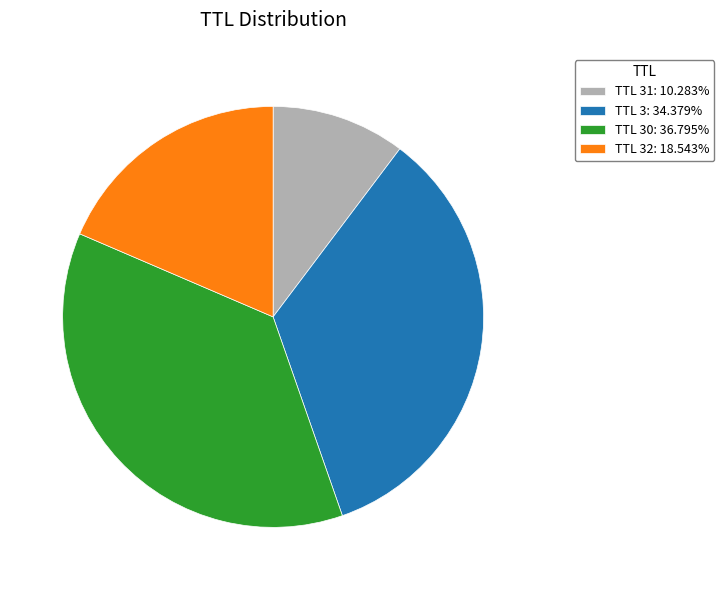

Count the number of slices in the pie.

4